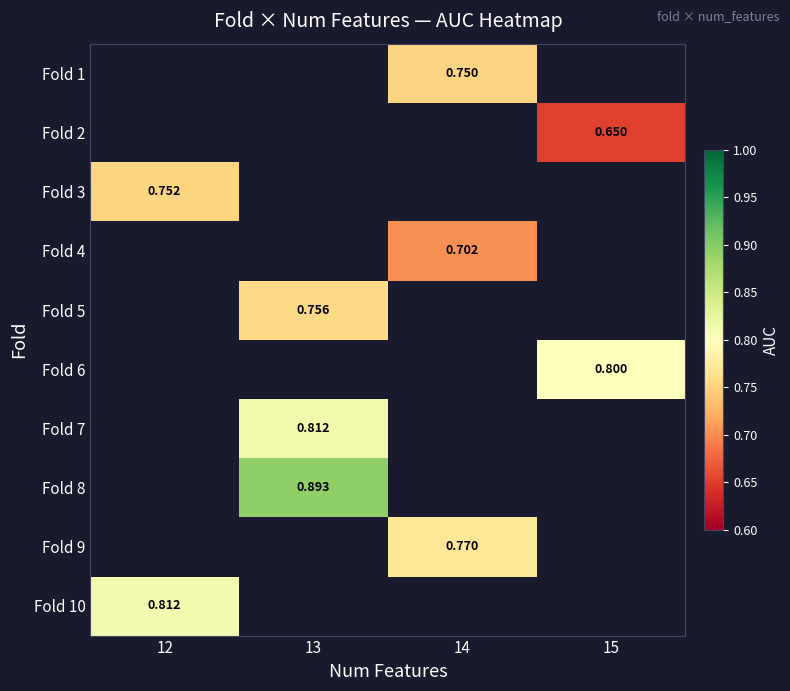

Which has a higher value, 14 or 15?

15